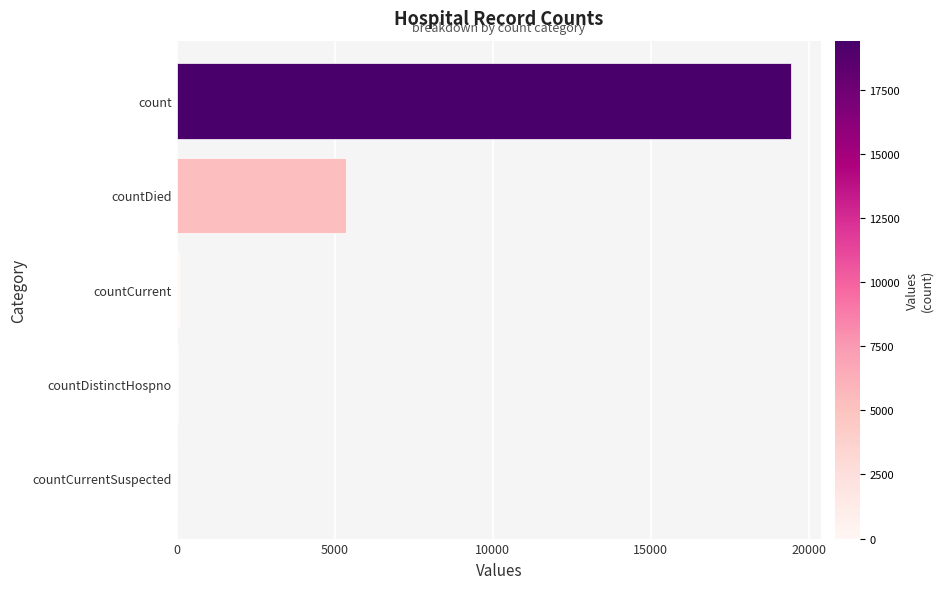

What is the average value?

4975